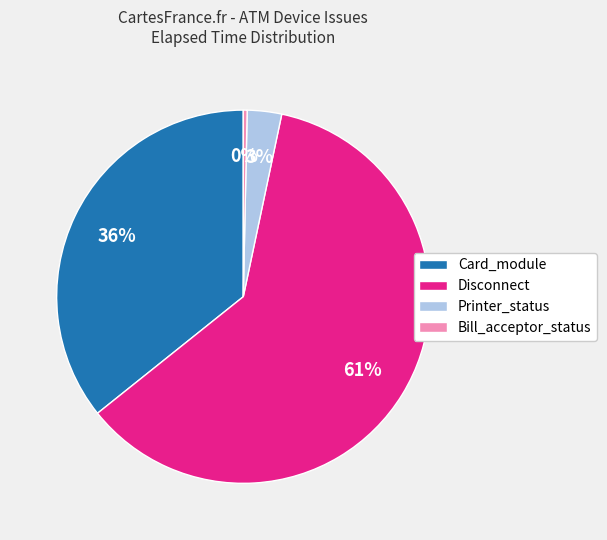

To the nearest percent, what is the average slice percentage?

25%